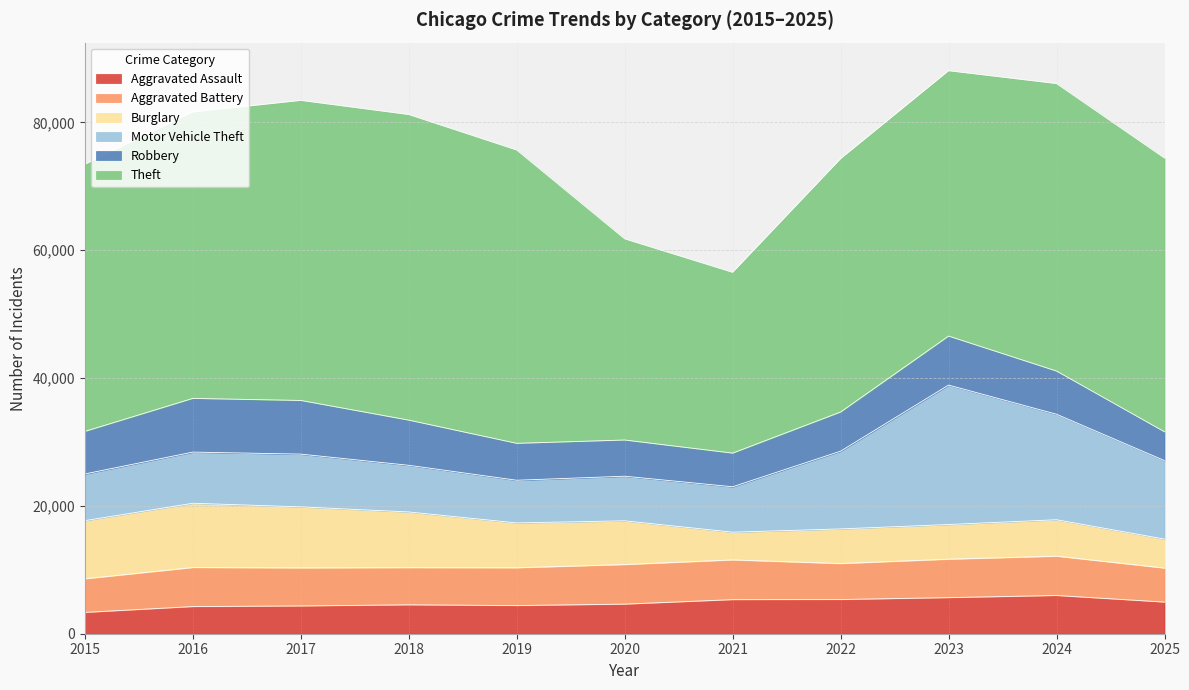

Where does the Aggravated Assault series first go above 4630?

2021